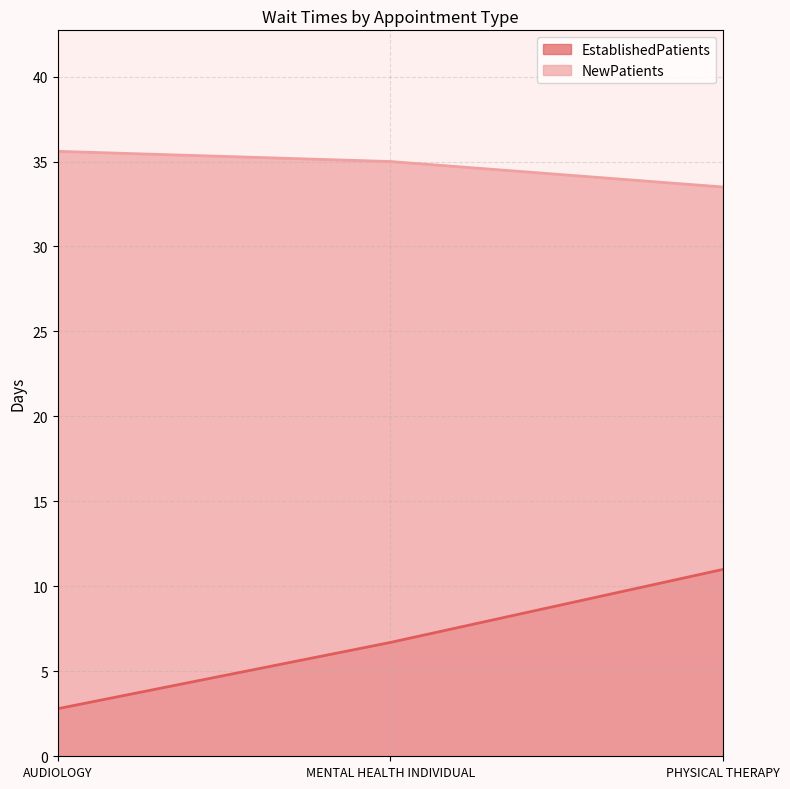

What are all the series names shown in the legend?

EstablishedPatients, NewPatients